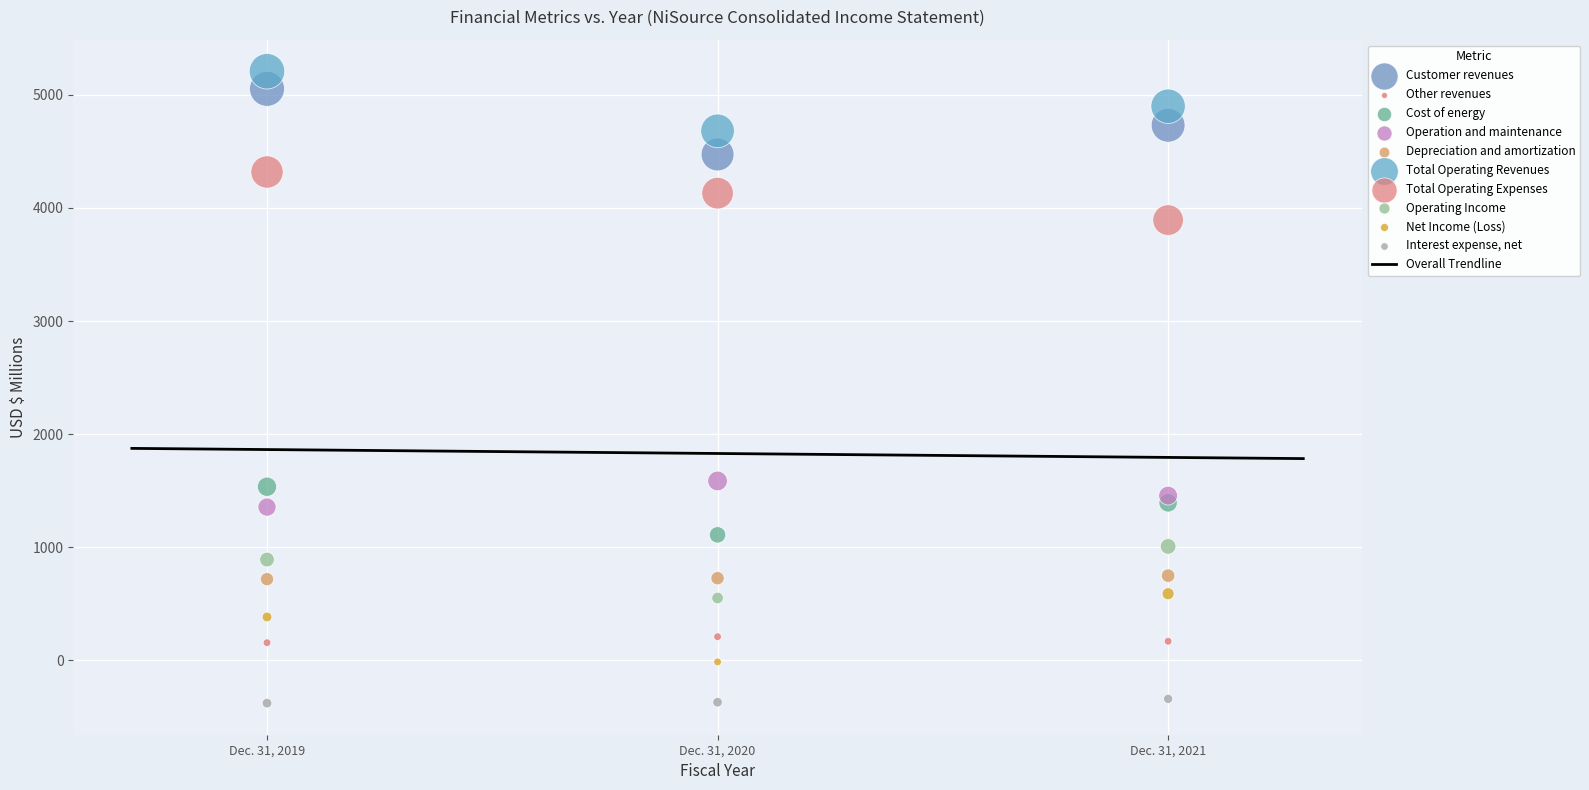

What is the X range (max minus min) for the scatter plot?

2.0